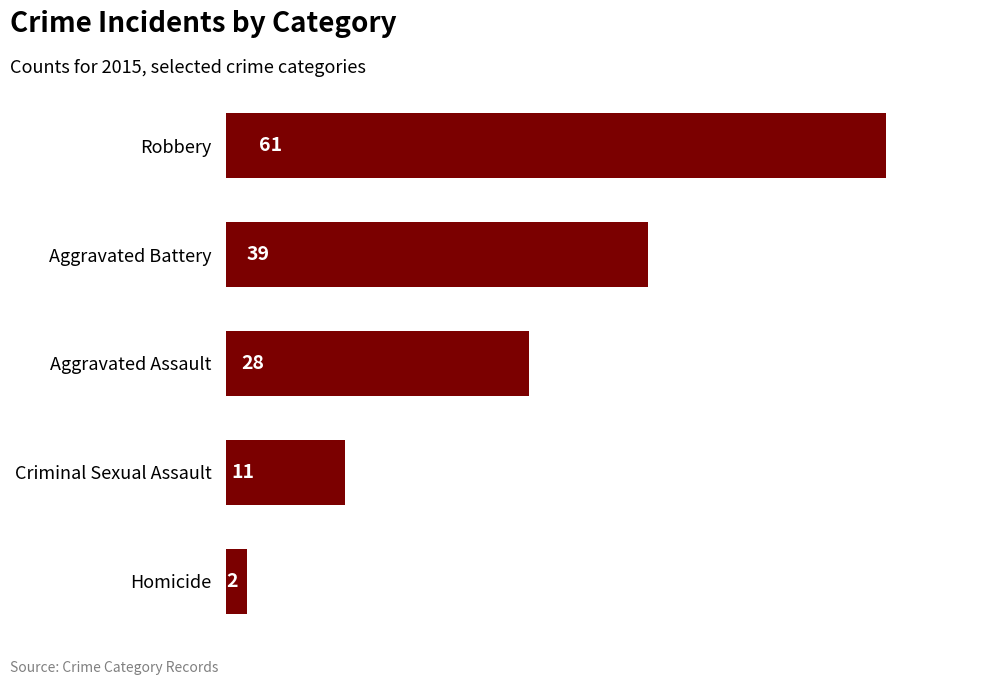

Is it true that the value at Criminal Sexual Assault is 17?

False